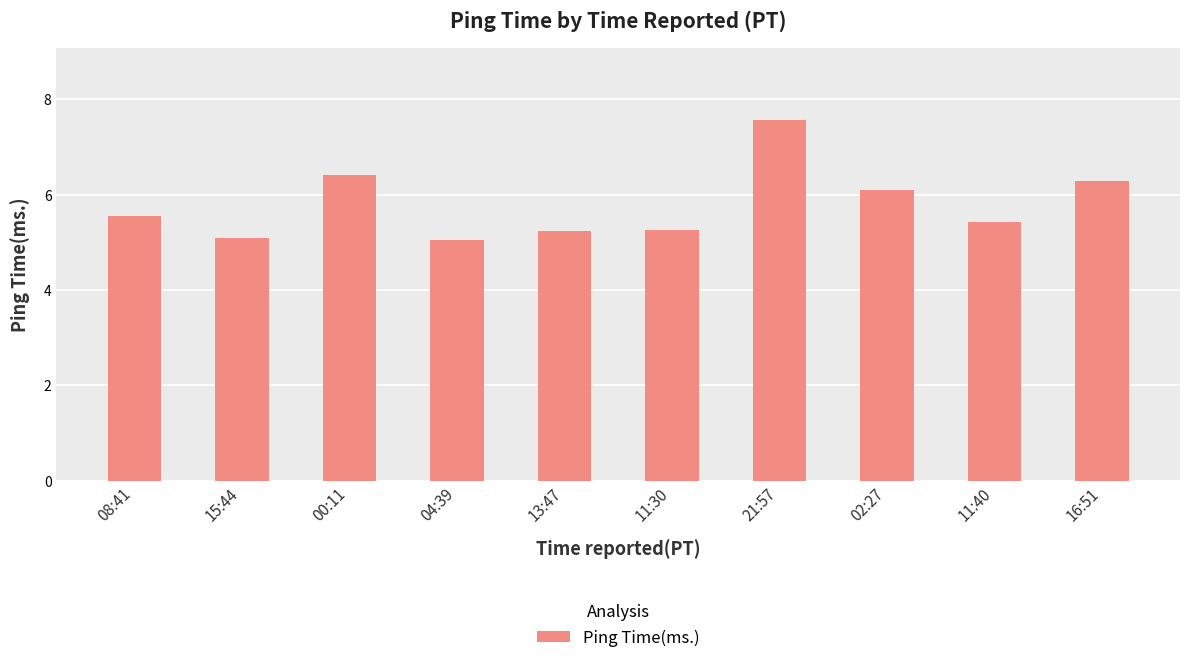

What is the minimum value shown in the chart?

5.1